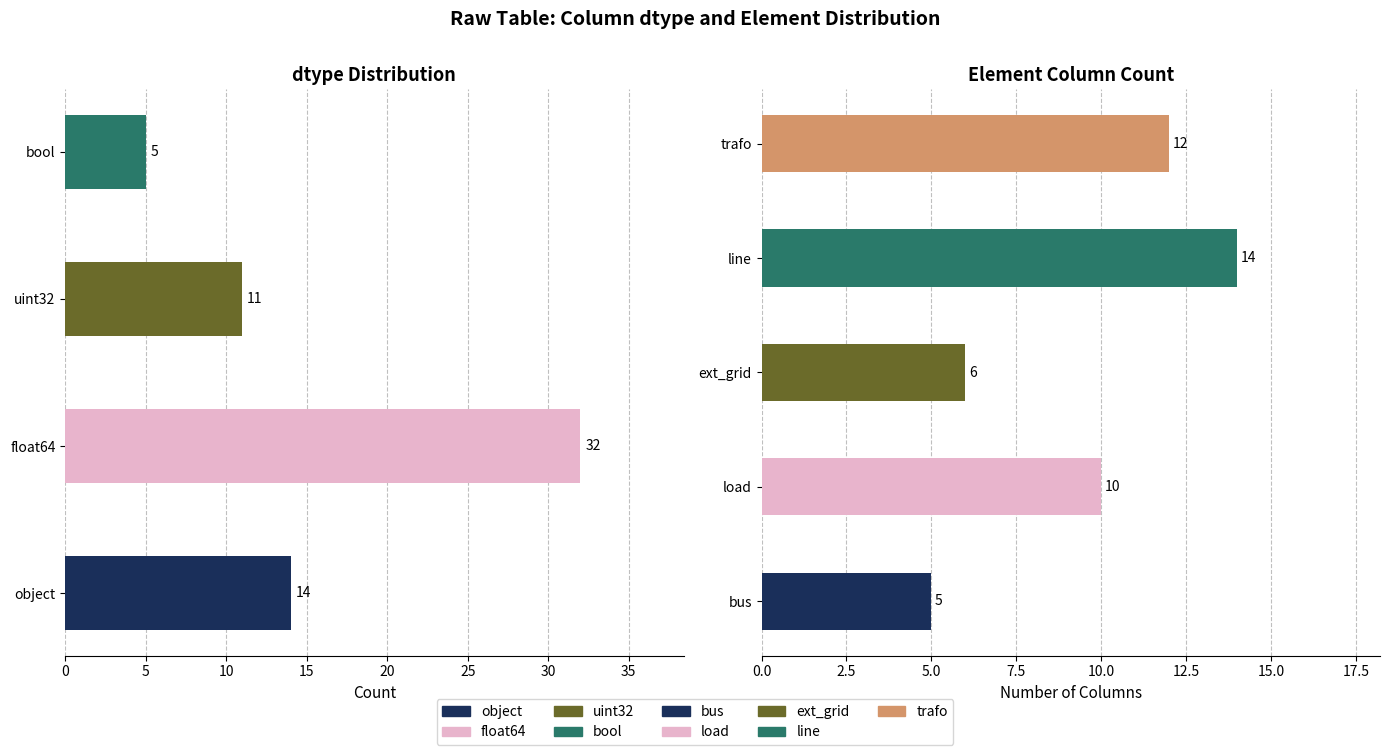

Does the chart contain any negative values?

No